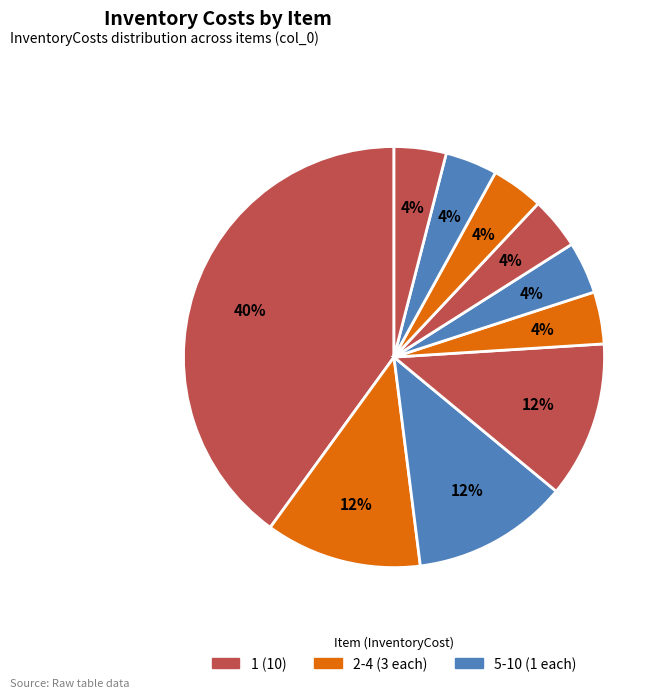

Count the number of slices in the pie.

10